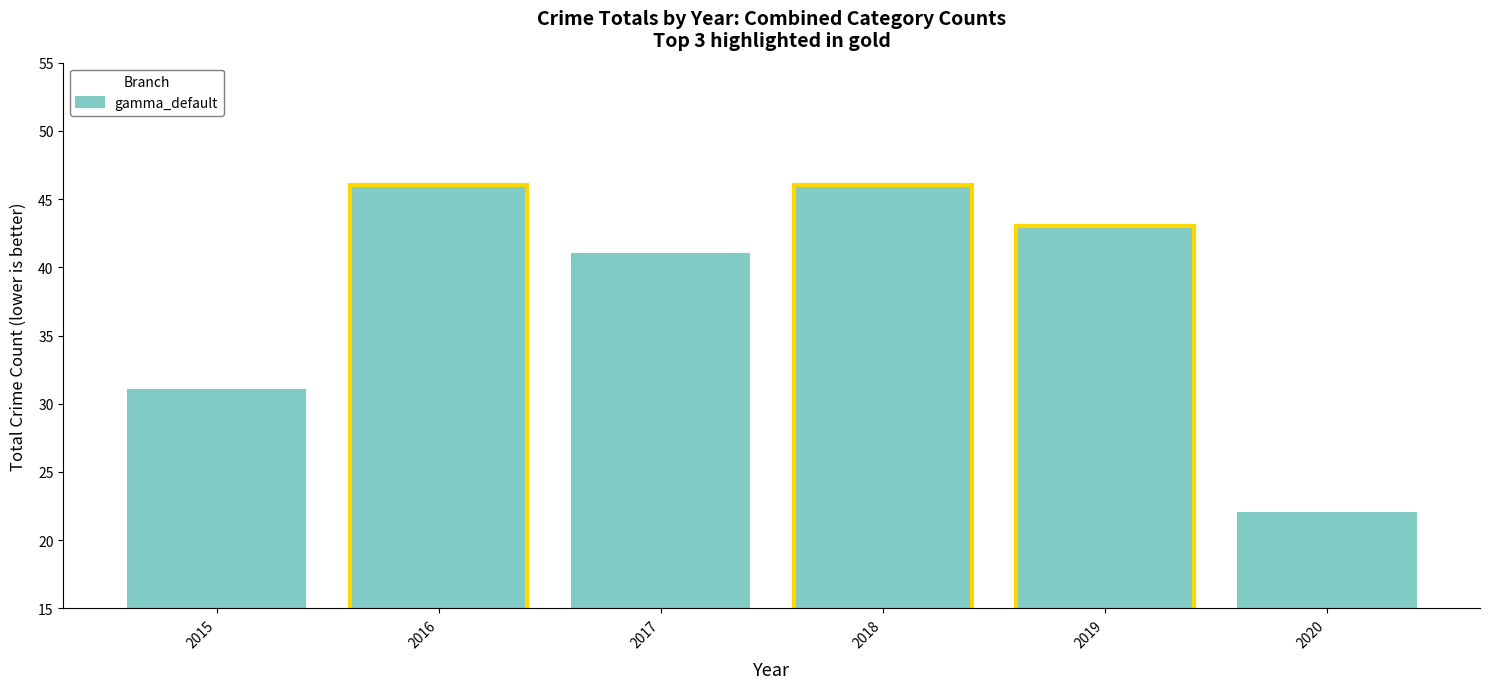

What is the ratio of the value at 2015 to the value at 2016?

0.7